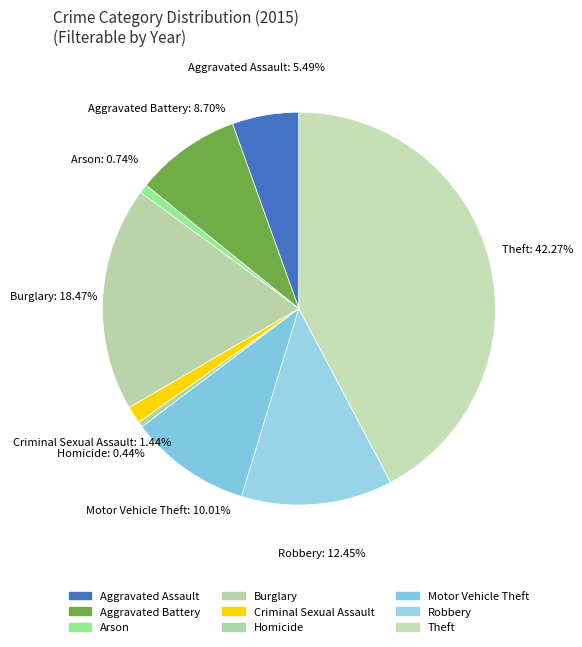

To the nearest percent, what is the difference between the Criminal Sexual Assault and Homicide slice percentages?

1%